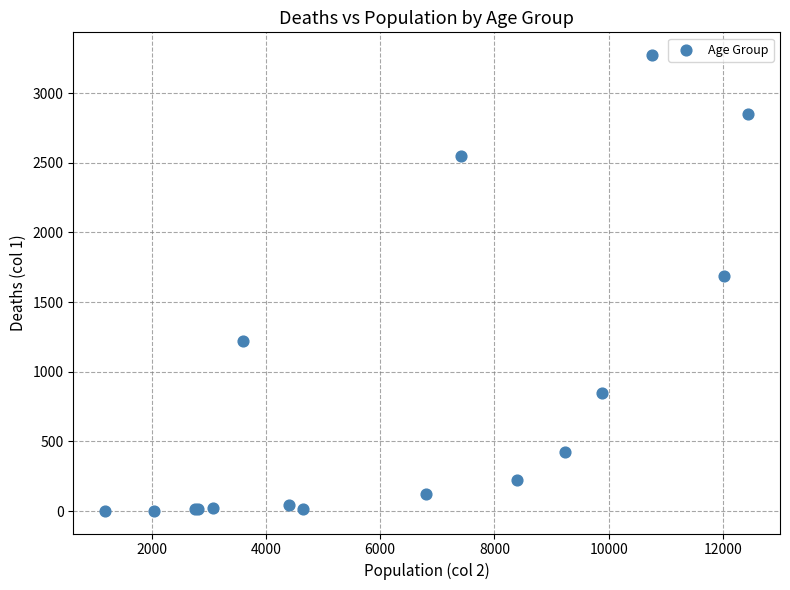

What Y value in the scatter plot is closest to 1638?

1690